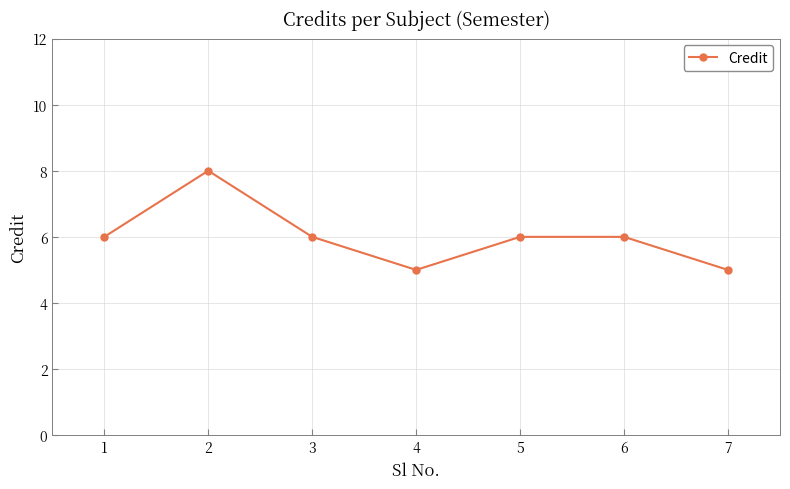

Reading left to right, transcribe all the data shown in this chart.

6	8	6	5	6	6	5